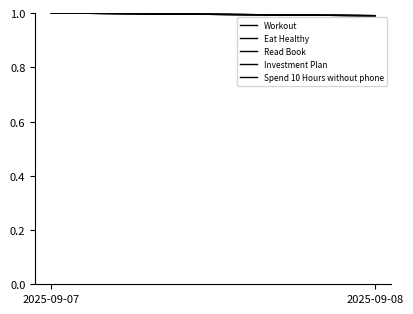

List the series in order of their peak value, lowest first.

Workout, Eat Healthy, Read Book, Investment Plan, Spend 10 Hours without phone